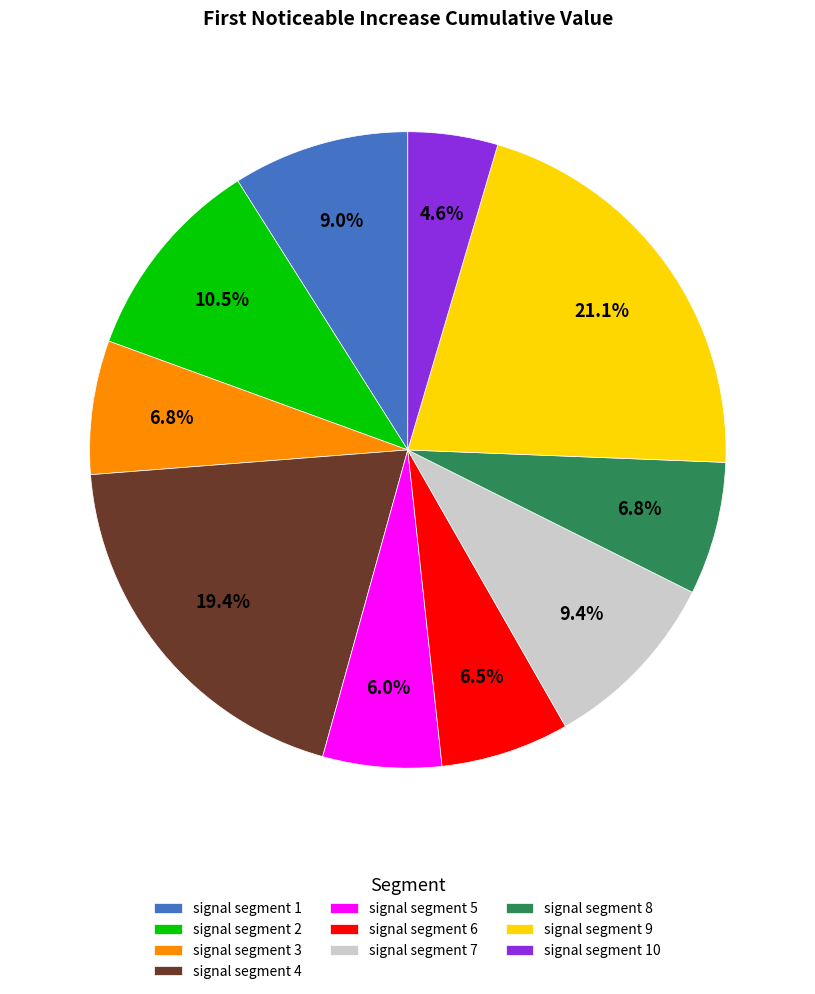

Is the sum of signal segment 7 and signal segment 3 greater than half?

No